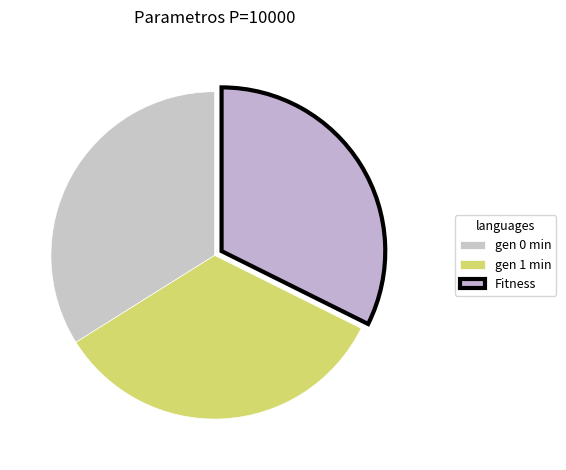

Is gen 1 min the majority of the pie?

No